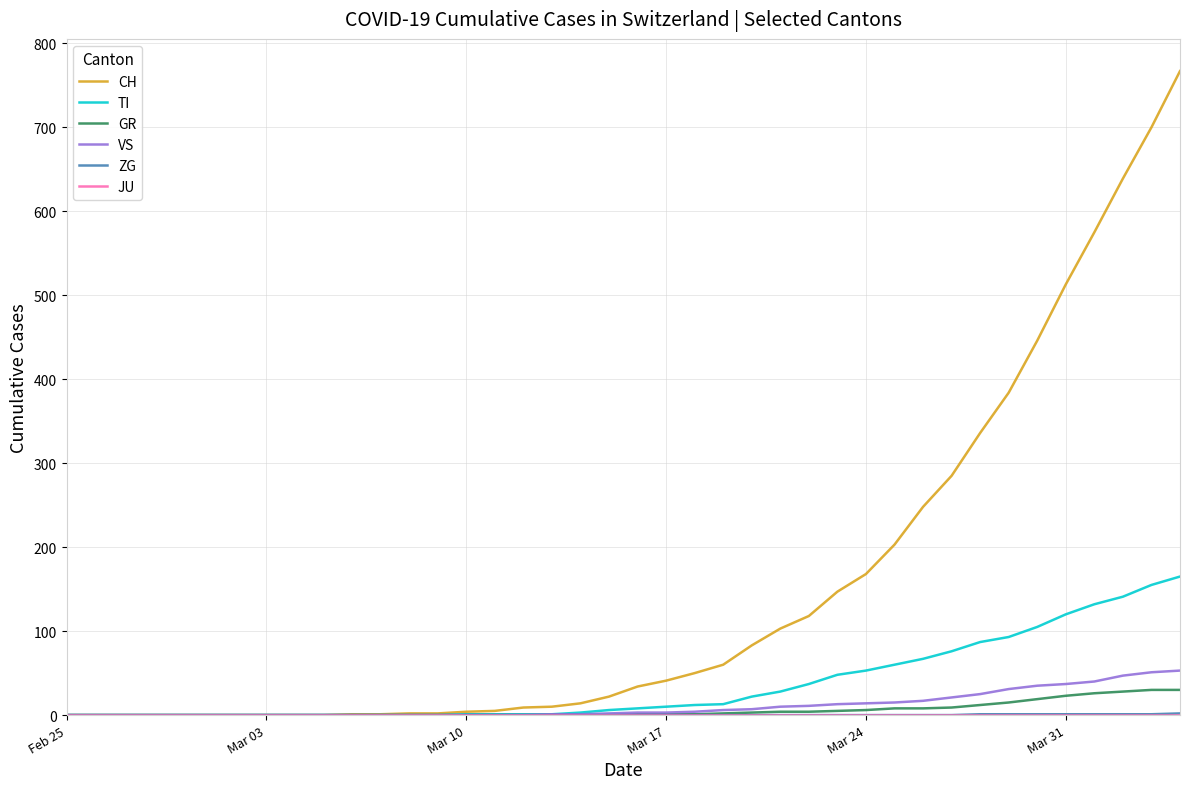

What is the greatest value displayed?

767